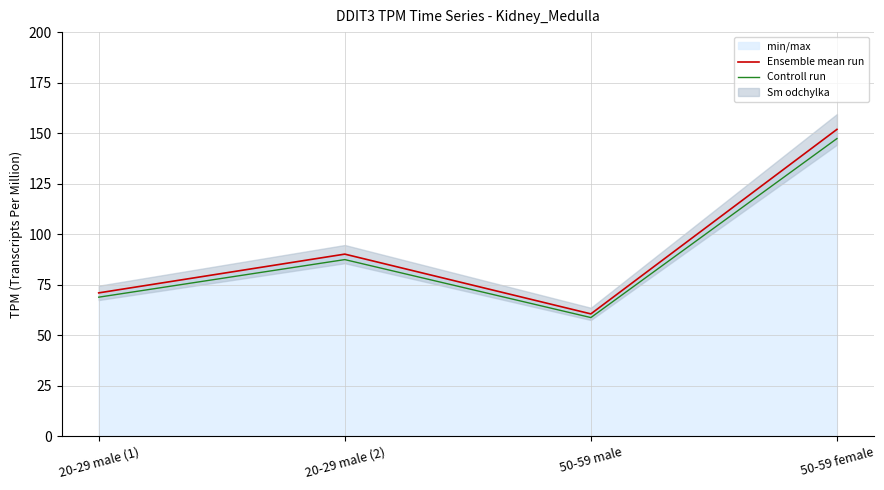

Which has a higher value, 50-59 male or 20-29 male (1)?

20-29 male (1)